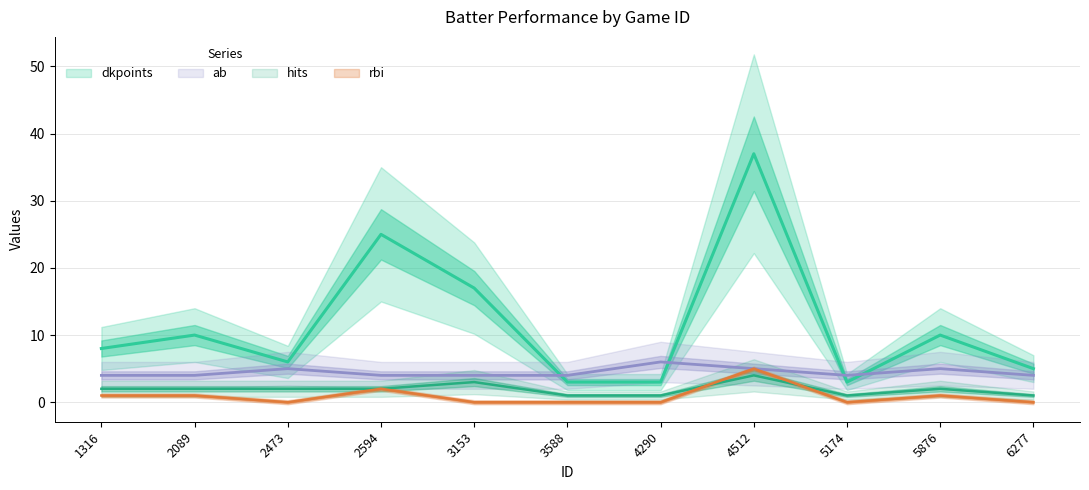

Is the value of hits at 4512 greater than the value of ab at 4290?

No